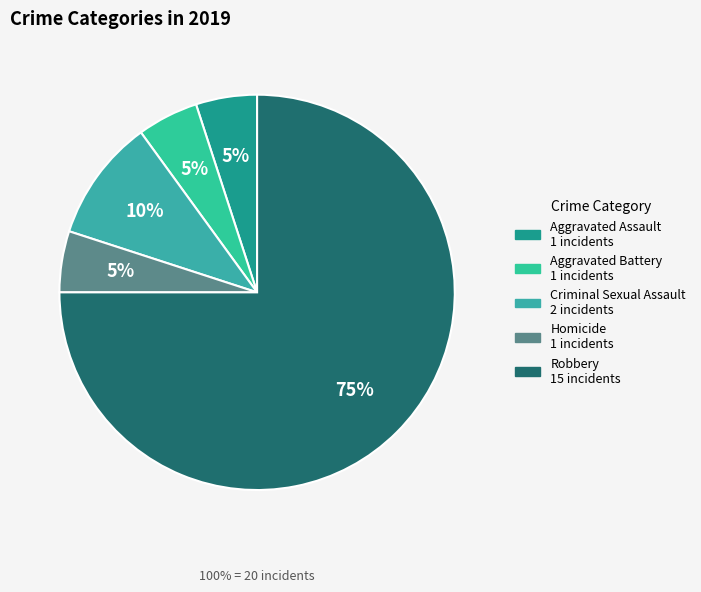

Rank the categories by value from highest to lowest.

Robbery, Criminal Sexual Assault, Aggravated Assault, Aggravated Battery, Homicide